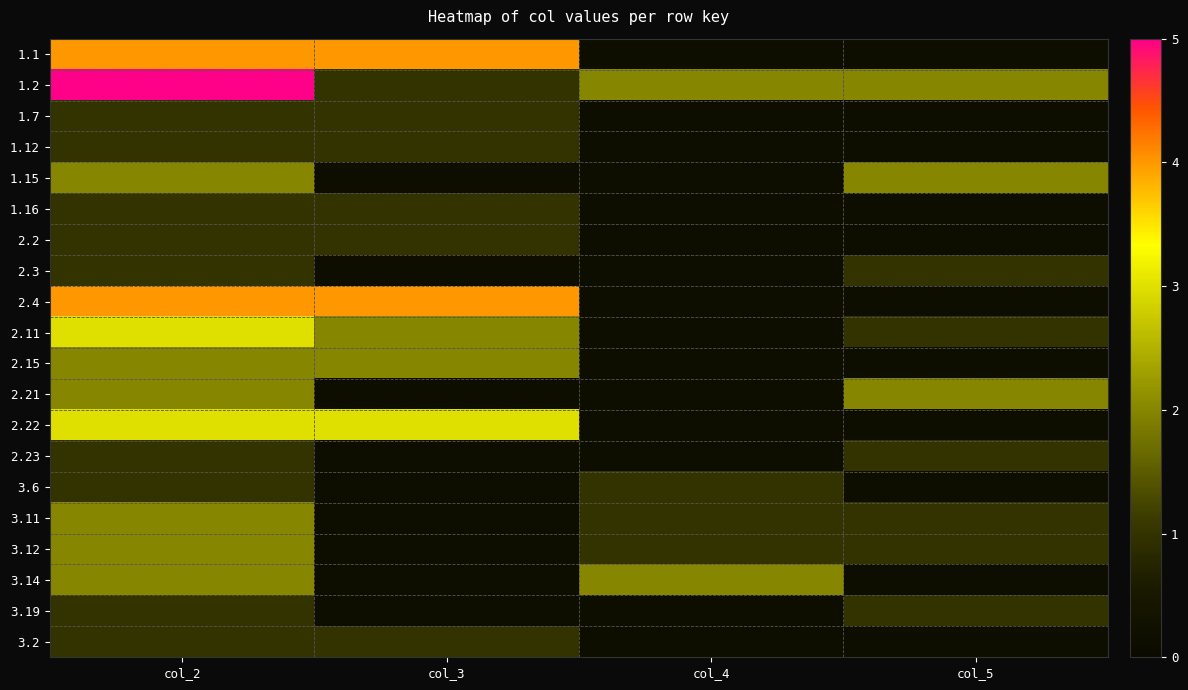

How many distinct data groups are displayed?

20